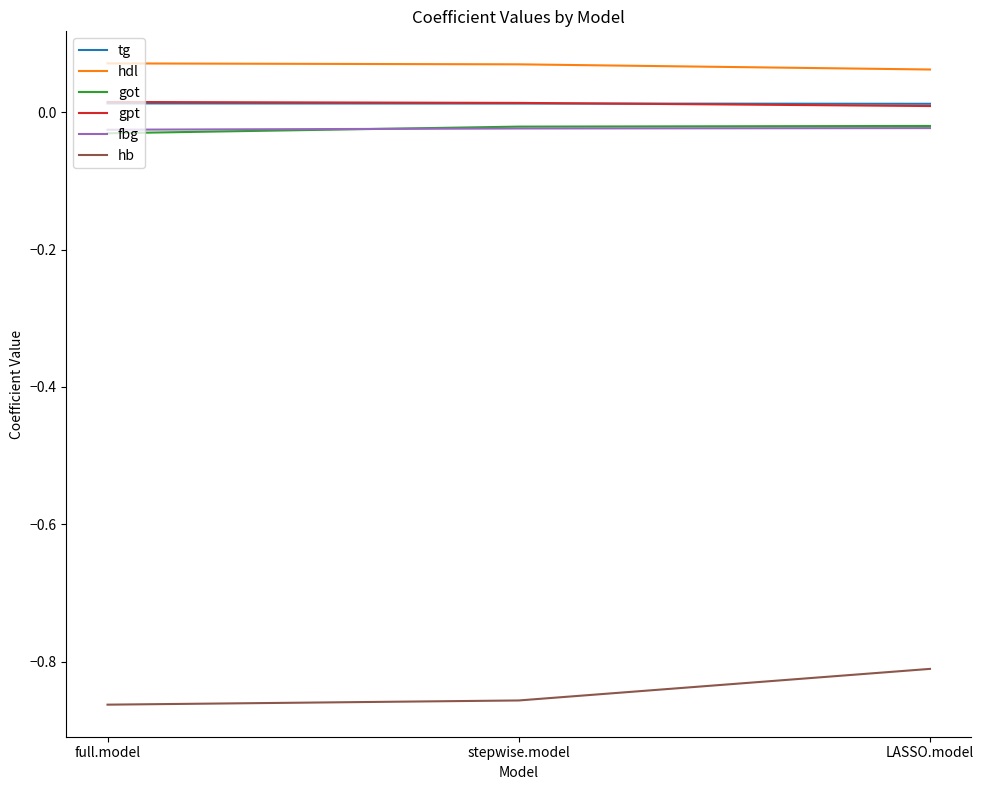

Which series has the largest total across all categories?

hdl